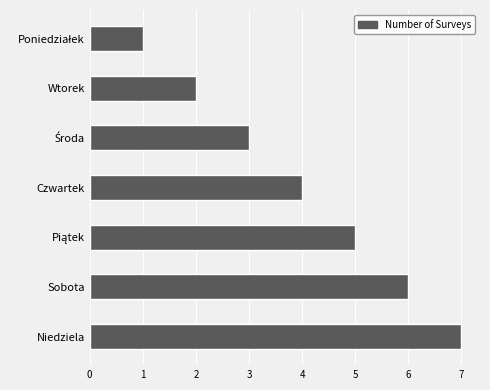

How many distinct data groups are displayed?

1